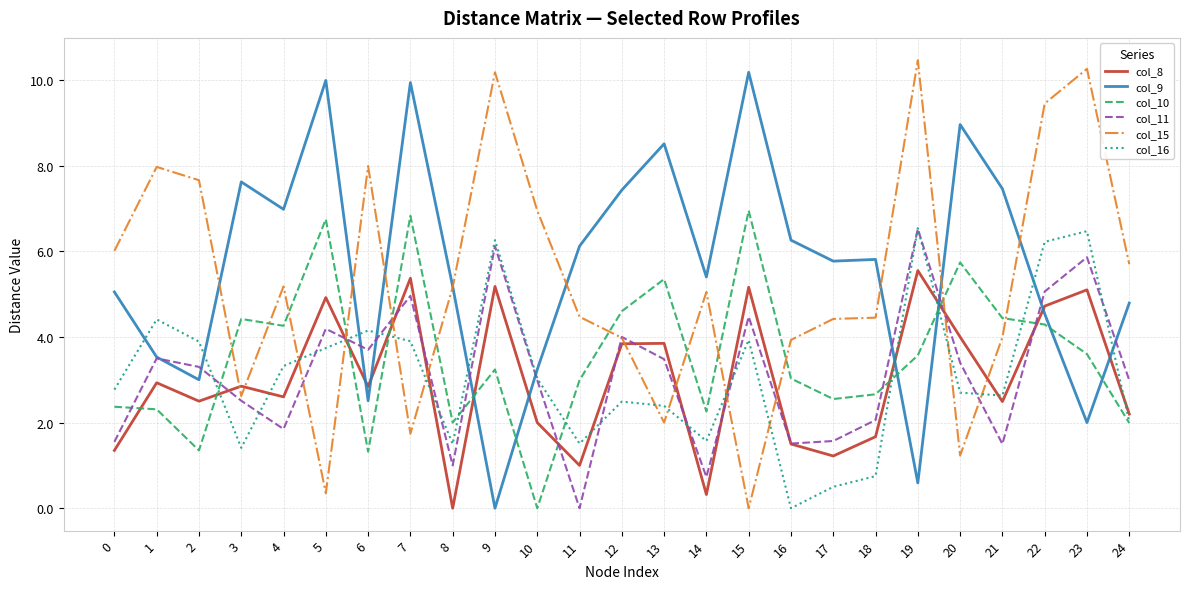

Which series has the largest total across all categories?

col_9